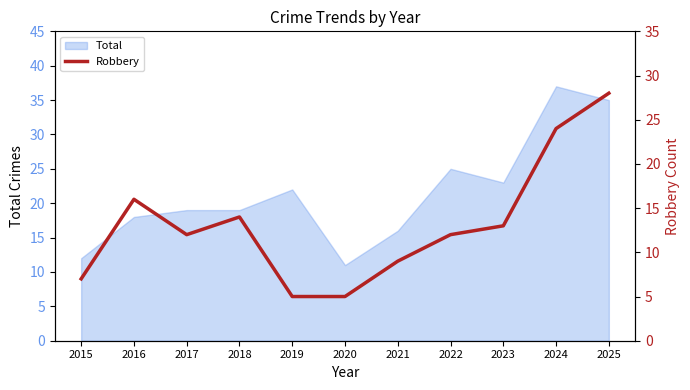

The Total series shows 11 at 2020. True or false?

True